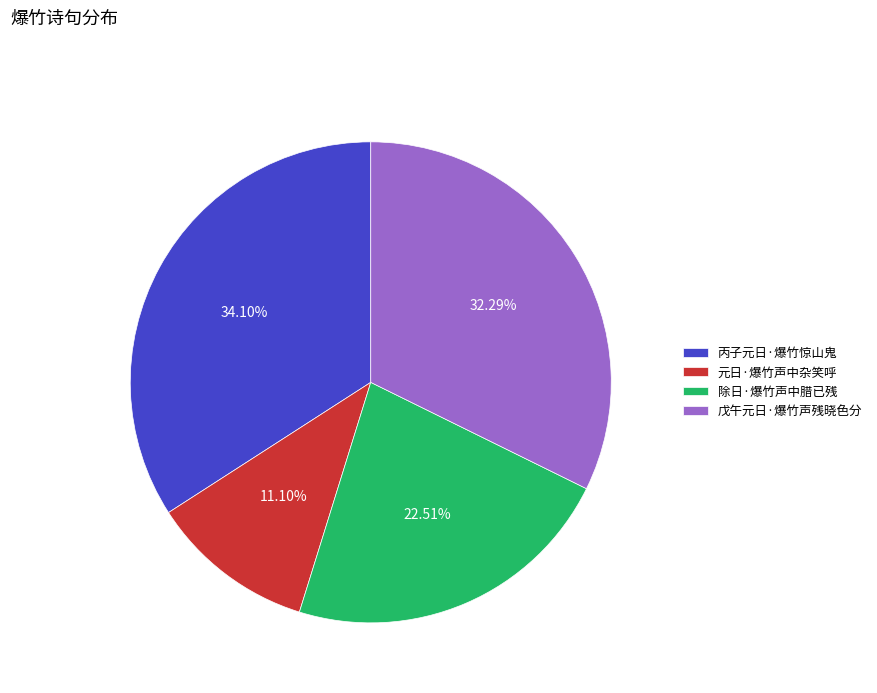

Count the number of slices in the pie.

4